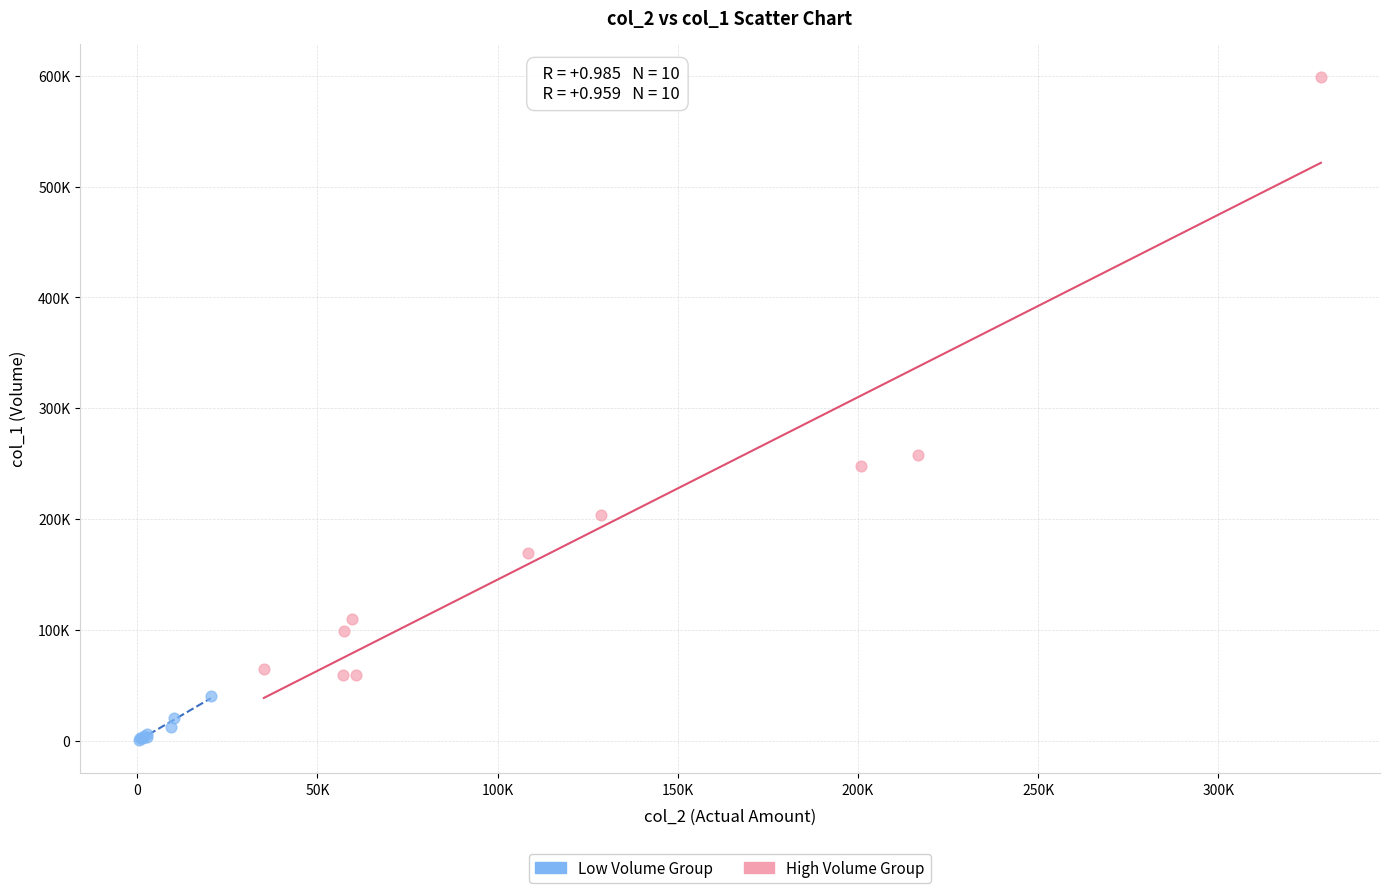

What are all the series names shown in the legend?

Low Volume Group, High Volume Group